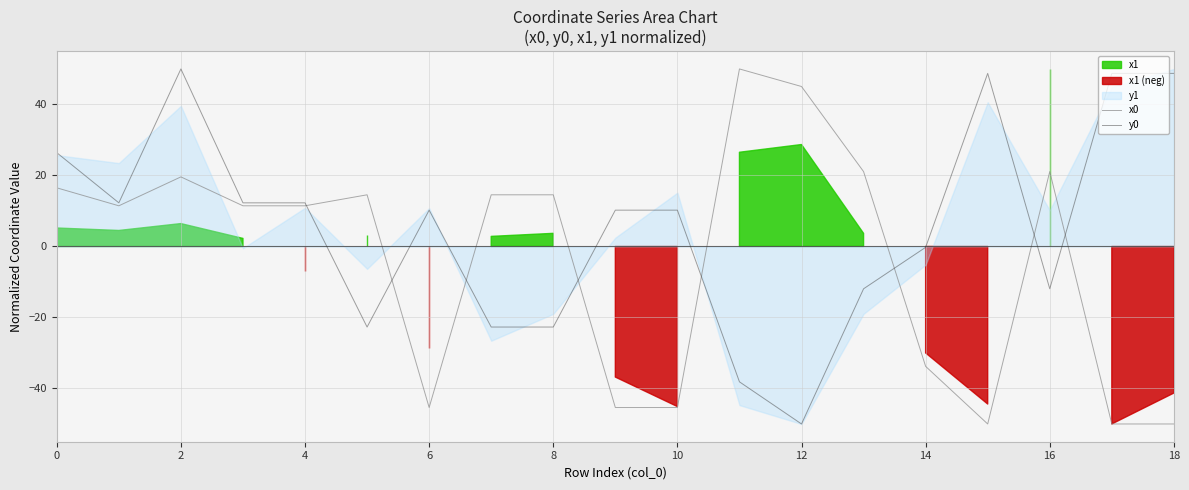

What is the lowest value of the x0 series?

-50.0